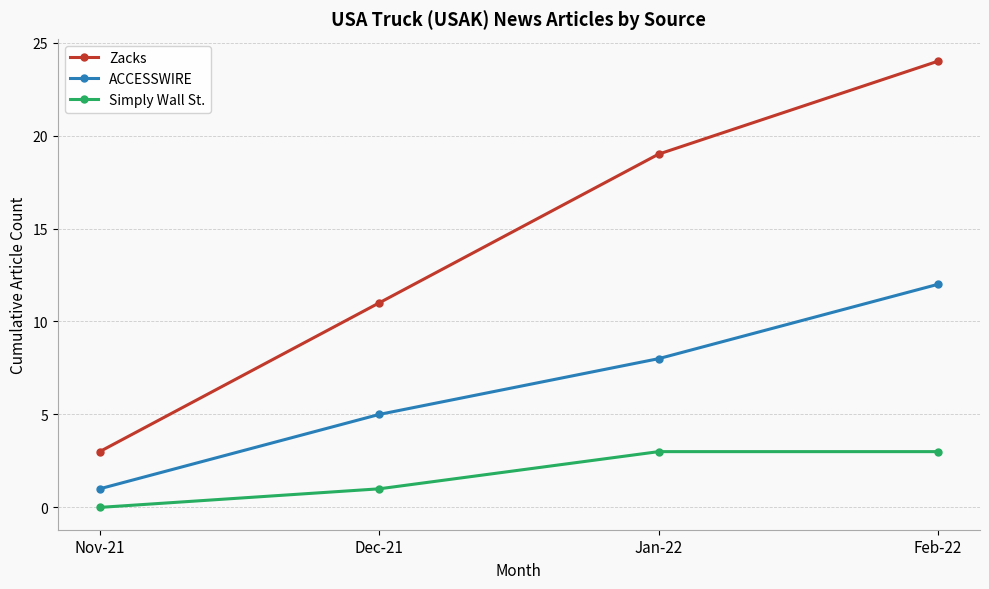

How many data points in ACCESSWIRE are less than 8?

2